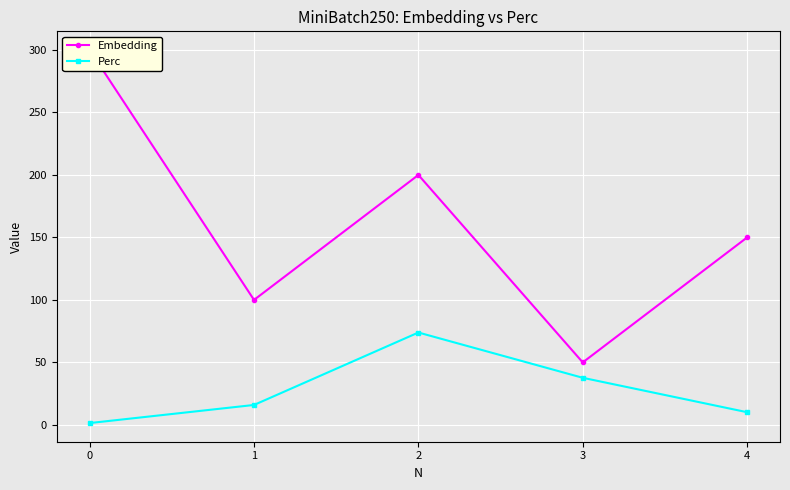

The value of Embedding at 4 is 150.0. True or false?

True